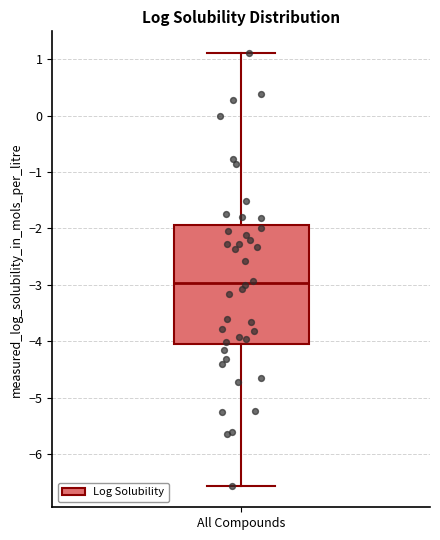

Read this box plot against the y-axis: the position of the median line, the range covered by the box, and the ends of both whiskers. The values are not printed on the chart, so give them approximately, as read against the axis.

median -3.0, box -4.1 to -1.9, whiskers -6.6 to 1.1